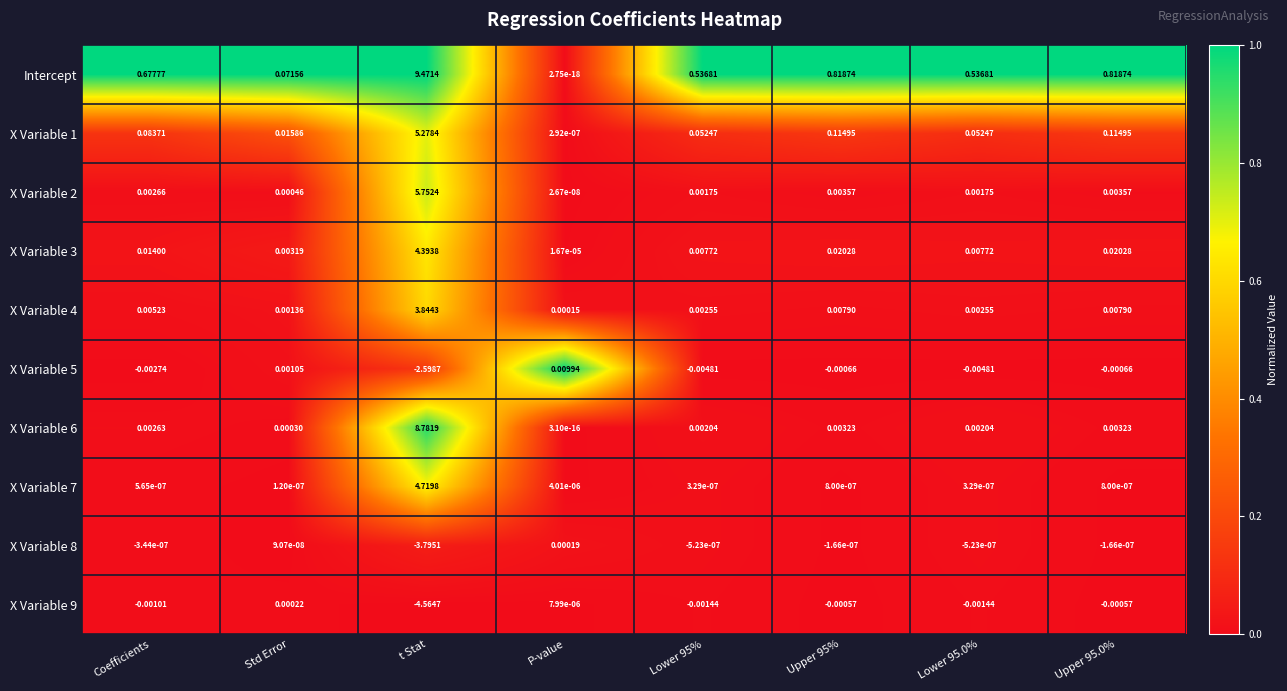

At which category is the sum across all series the highest?

t Stat